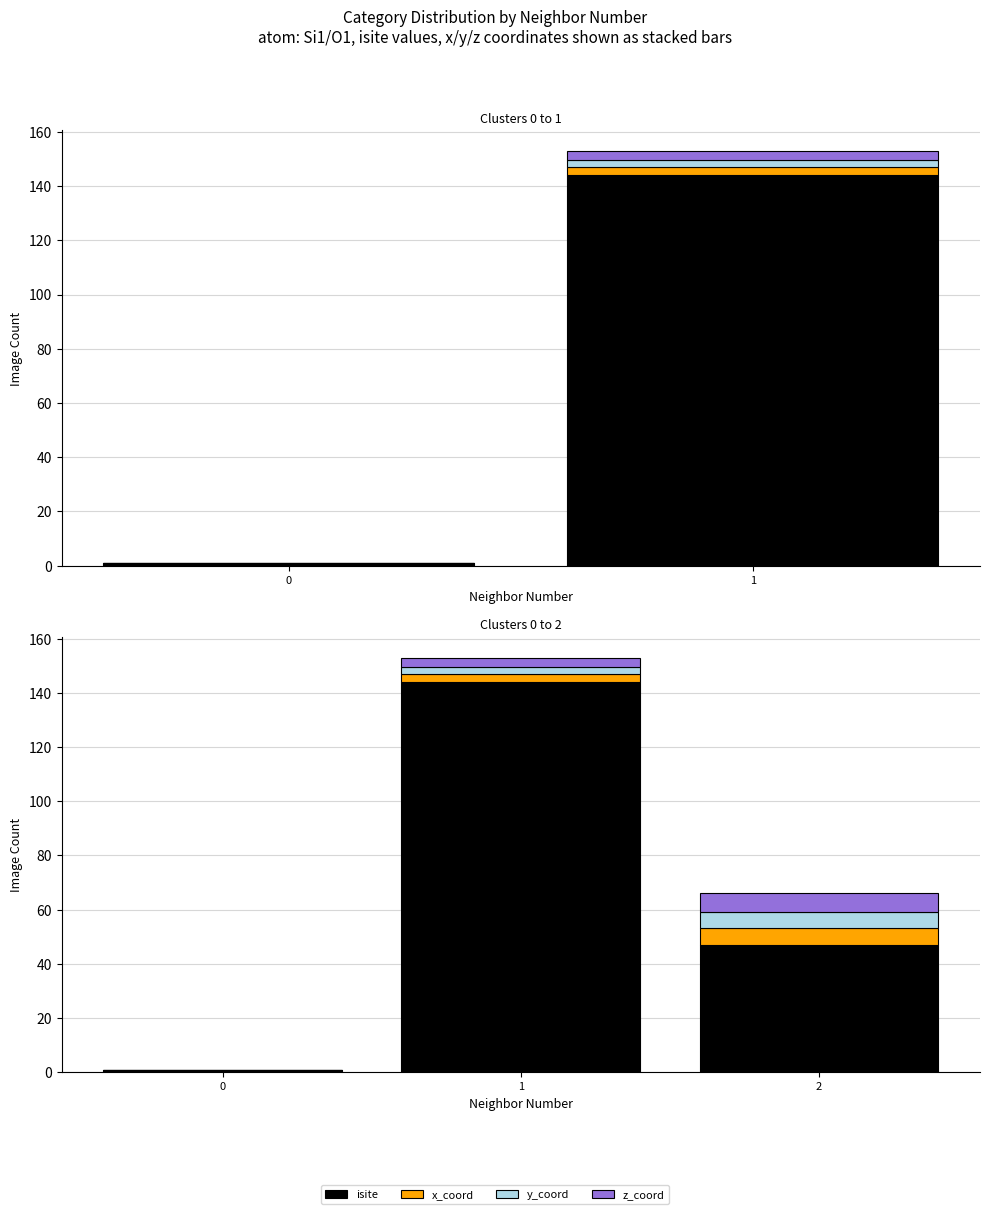

List the labels in order of z_coord value, largest first.

2, 1, 0